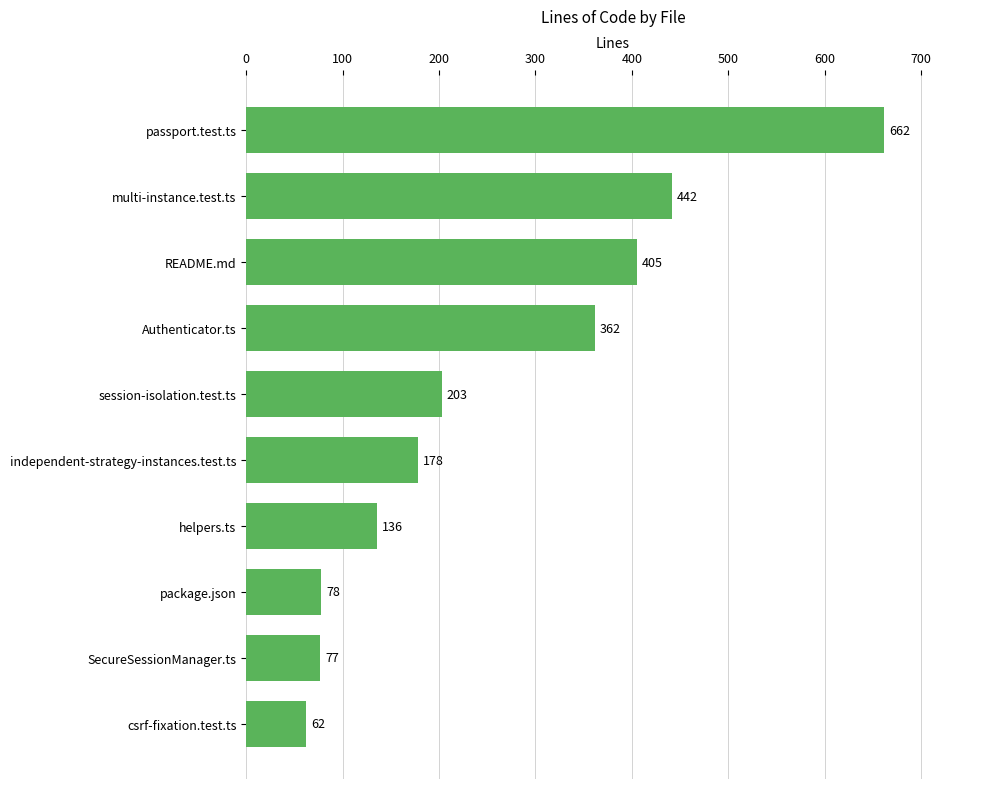

How many data points are less than 203?

5